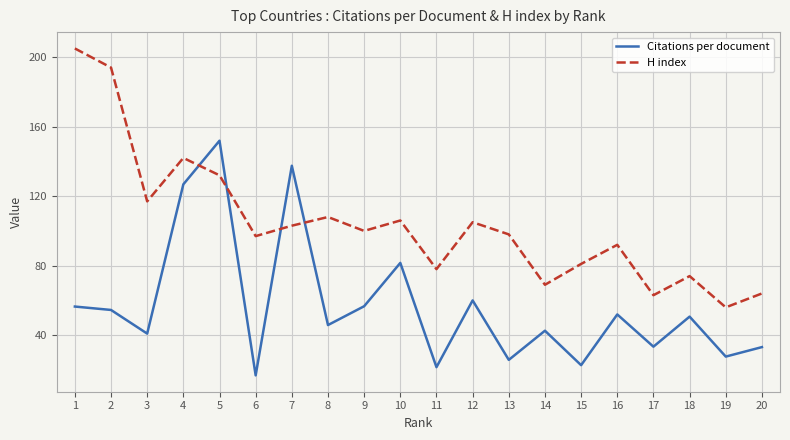

What is the maximum value shown in the chart?

205.0